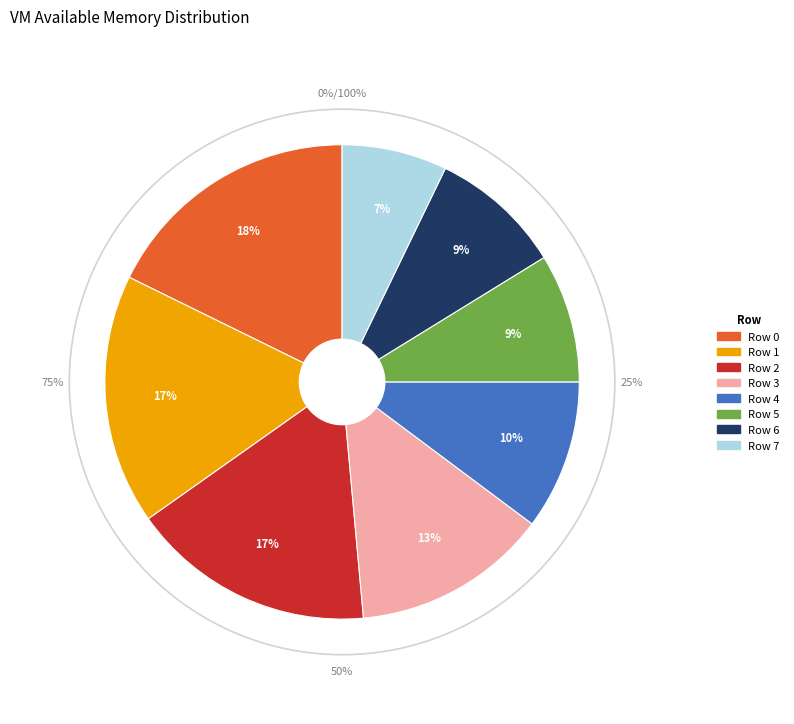

Count the number of slices in the pie.

8